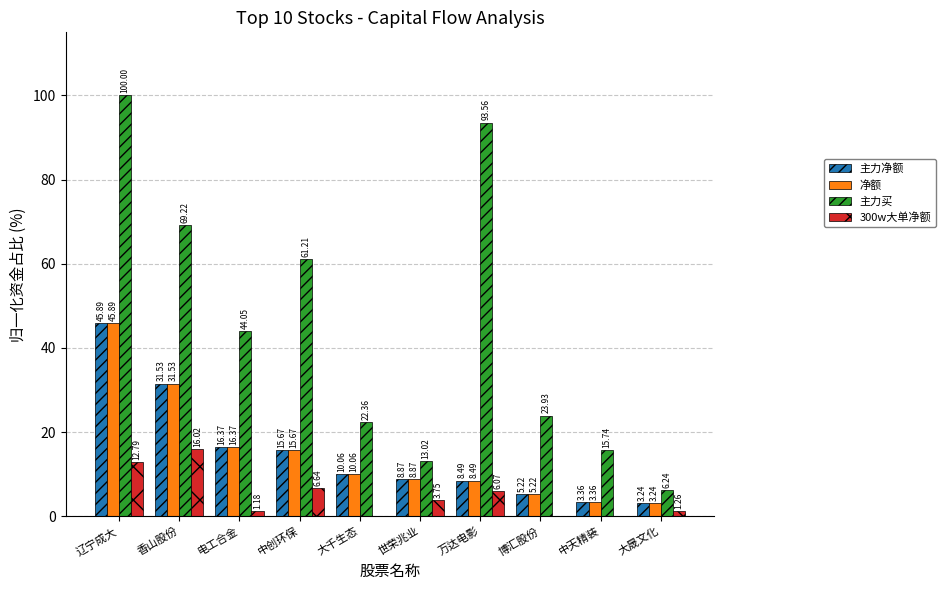

What is the average value of the 300w大单净额 series?

4.8